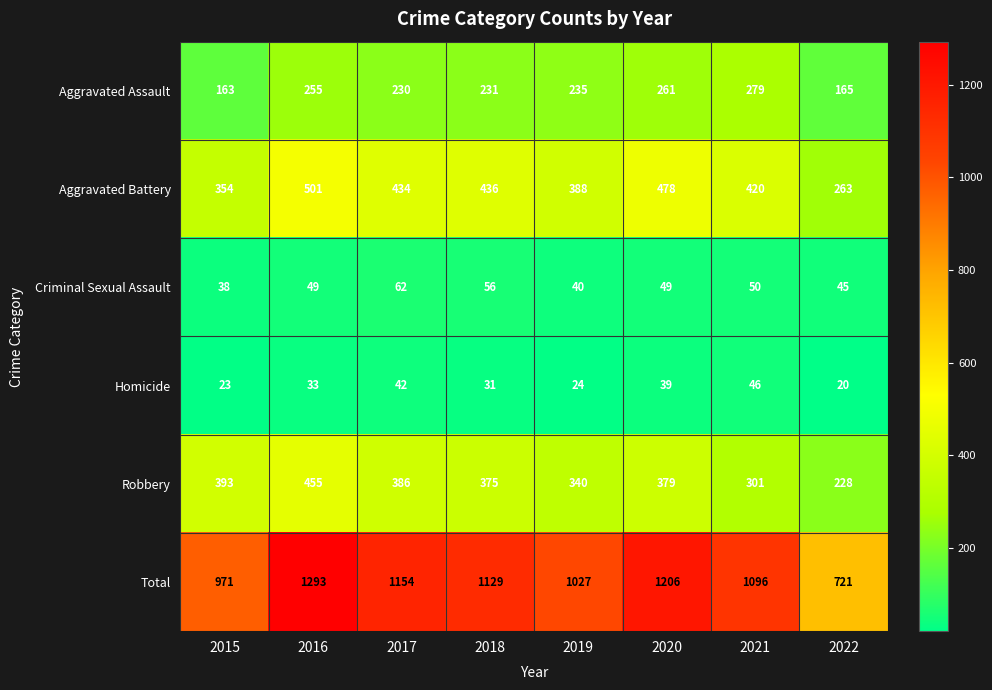

What is the sum of the Total values at 2018 and 2020?

2335